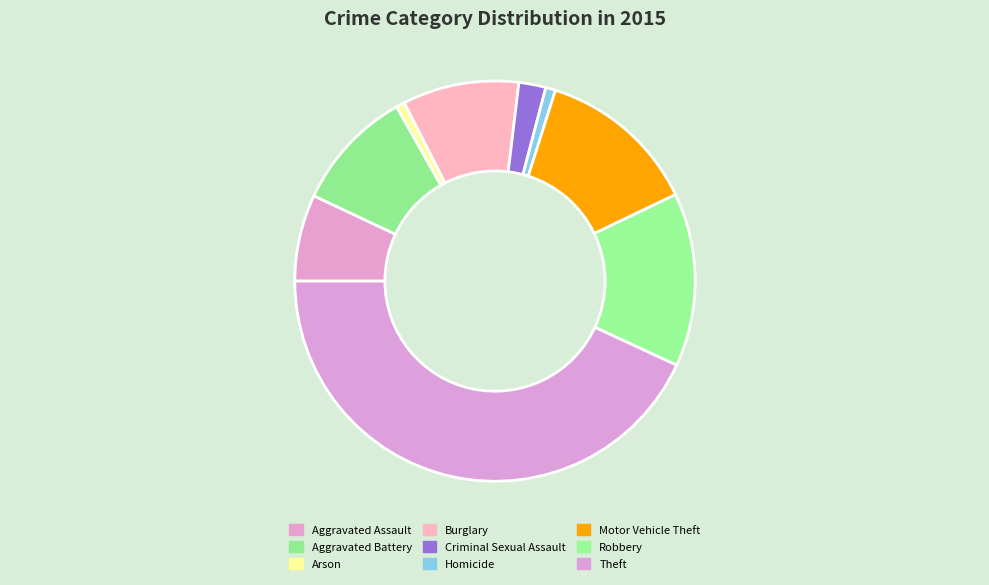

Is Arson the majority of the pie?

No